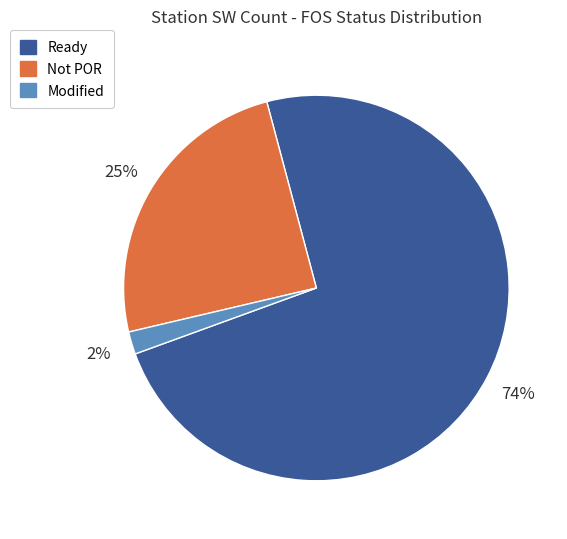

To the nearest percent, what is the average slice percentage?

33%